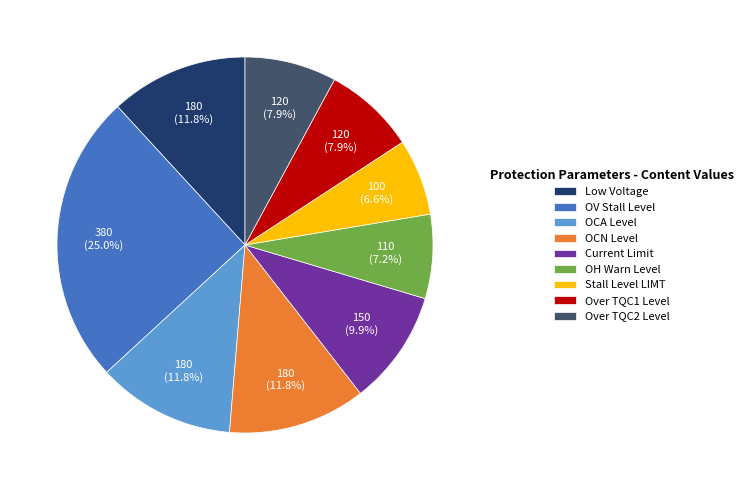

True or false: OH Warn Level accounts for 1% of the total.

False